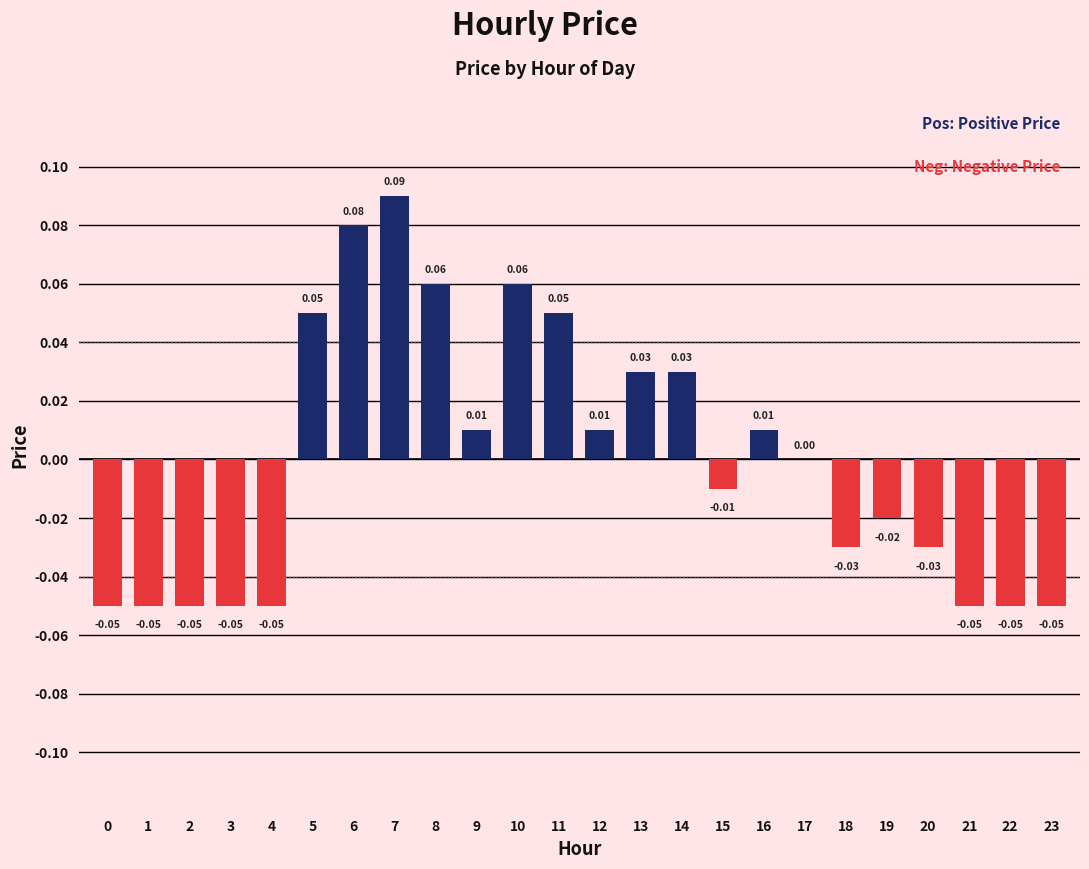

Which label corresponds to the largest value in the chart?

7